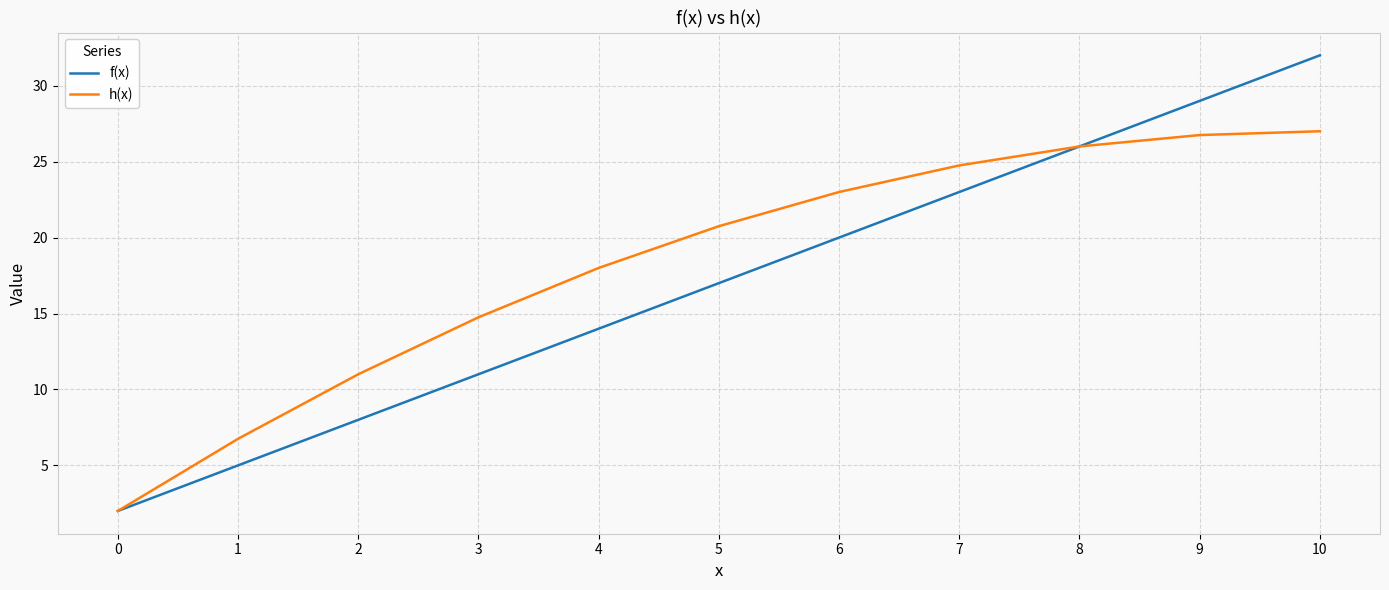

At how many categories does at least one series exceed 17?

7